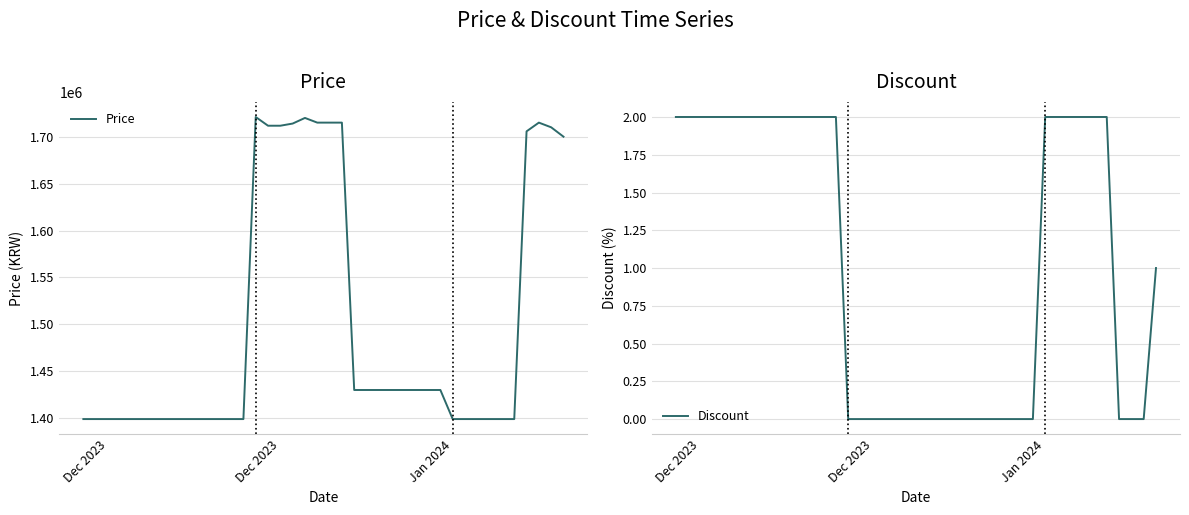

Which series has the largest range (max minus min)?

Price